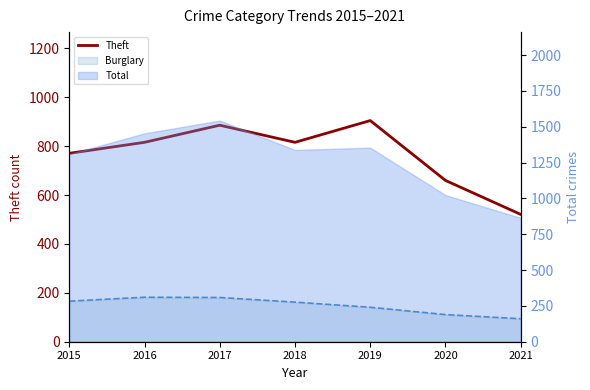

What is the minimum value shown in the chart?

521